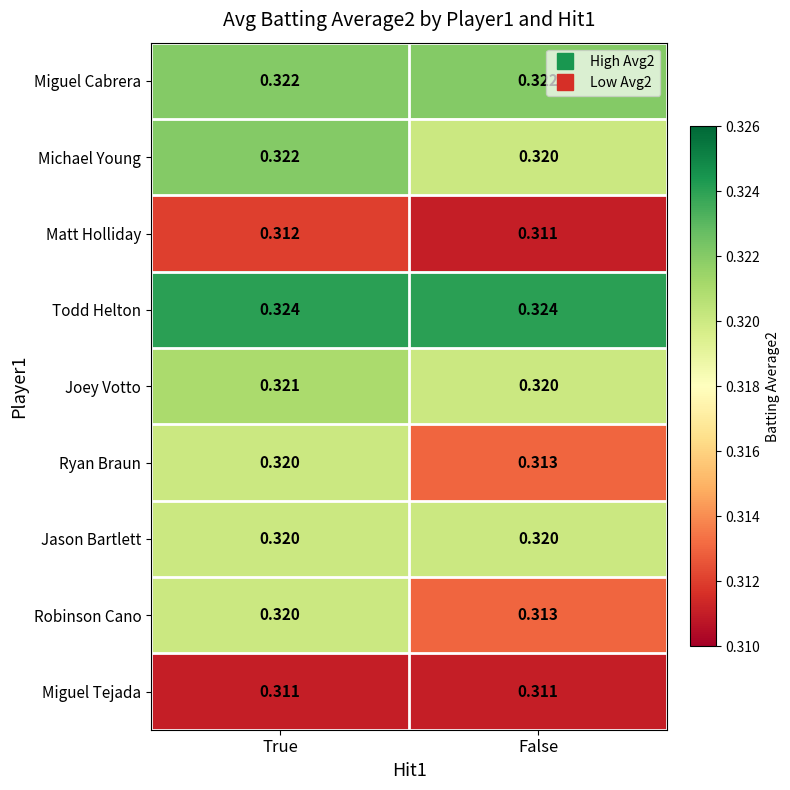

At which category is the sum across all series the highest?

True